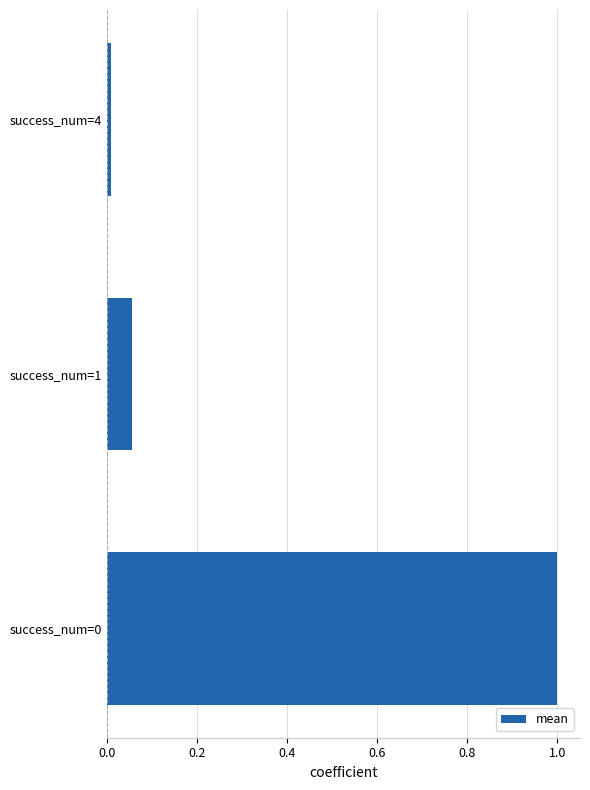

What is the greatest value displayed?

1.0